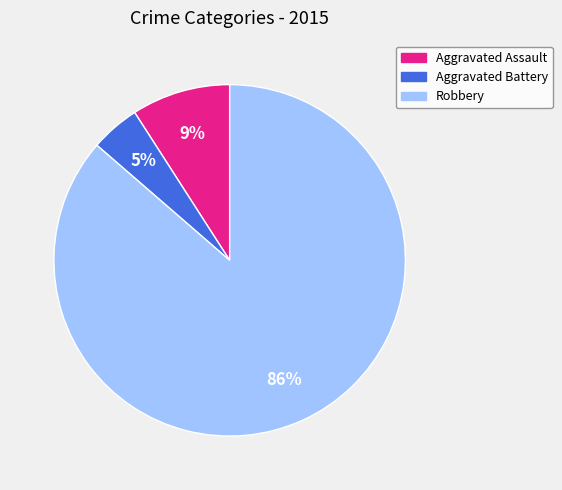

Between Aggravated Assault and Robbery, which is larger?

Robbery